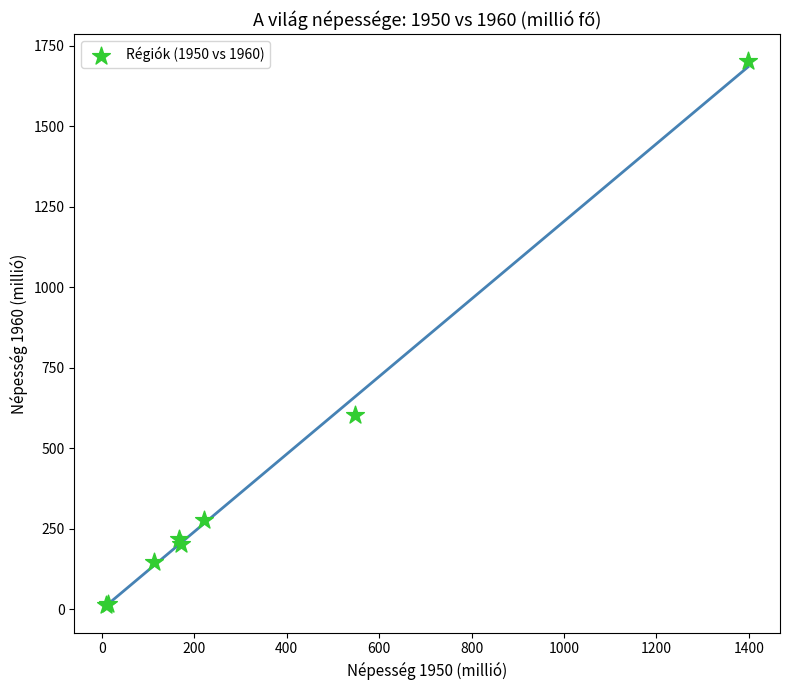

What Y value in the scatter plot is closest to 857?

604